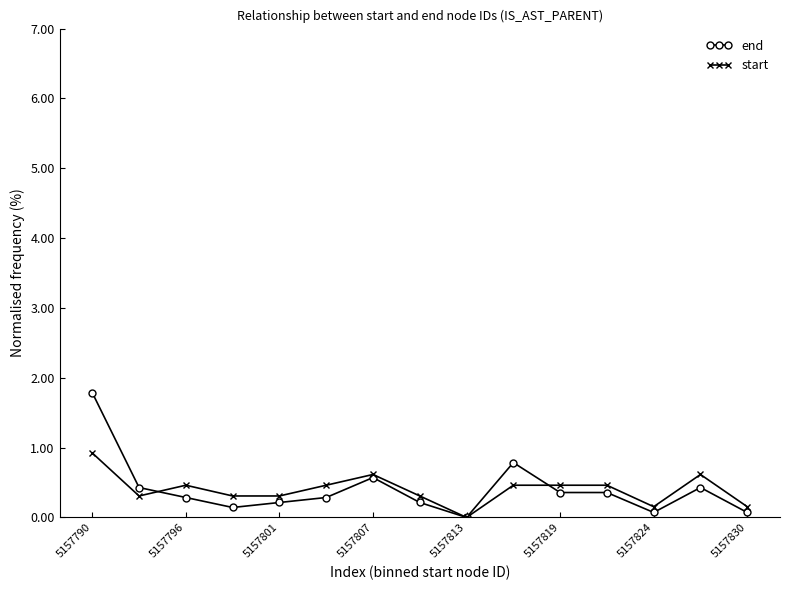

Reading left to right, list all the values displayed in this chart.

end: 1.8	0.4	0.3	0.1	0.2	0.3	0.6	0.2	0.0	0.8	0.4	0.4	0.1	0.4	0.1
start: 0.9	0.3	0.5	0.3	0.3	0.5	0.6	0.3	0.0	0.5	0.5	0.5	0.2	0.6	0.2